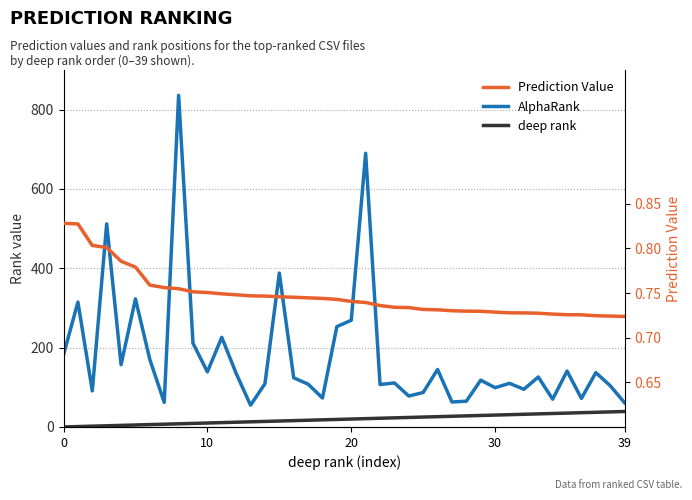

What is the total value across all series at 30?

515.8